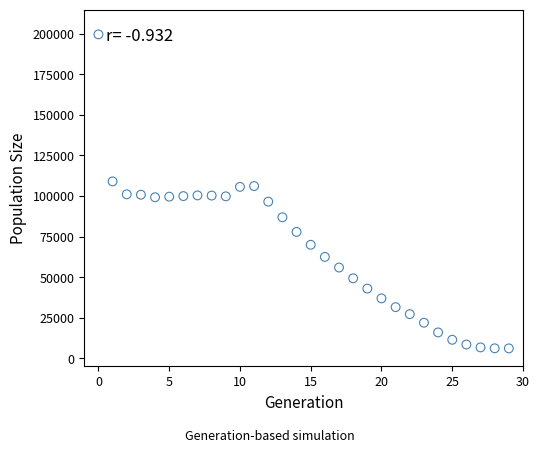

What is the range of Y values (max minus min)?

193661